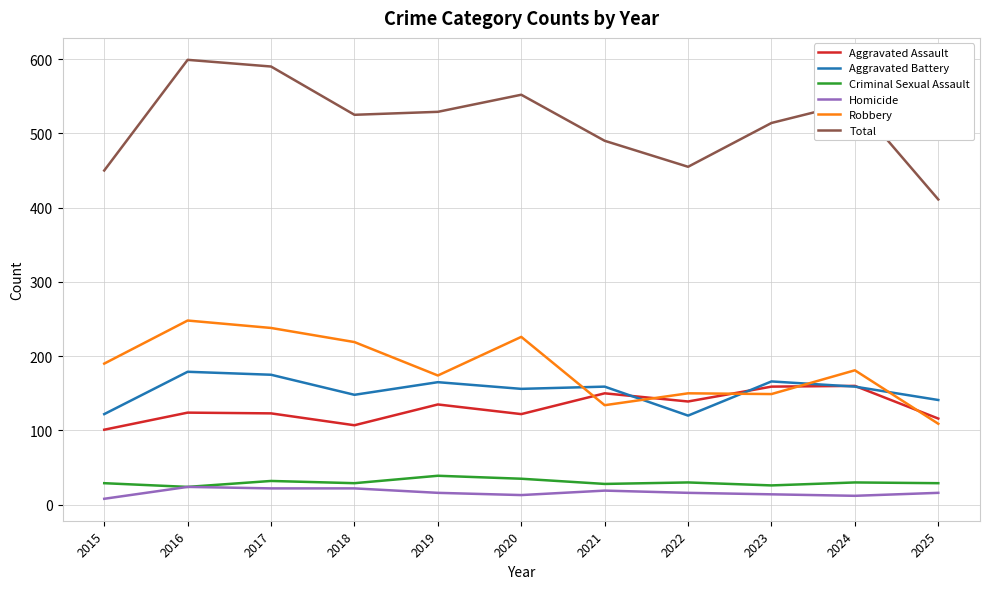

The value of Homicide at 2024 is 12. True or false?

True